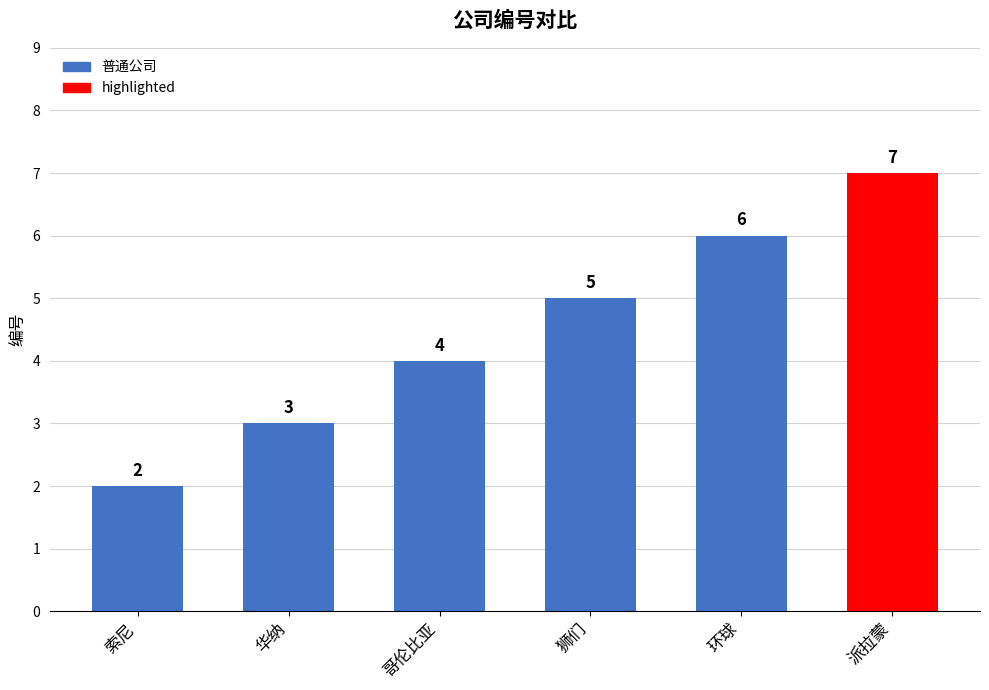

Reading left to right, extract all data points from this chart.

2	3	4	5	6	7